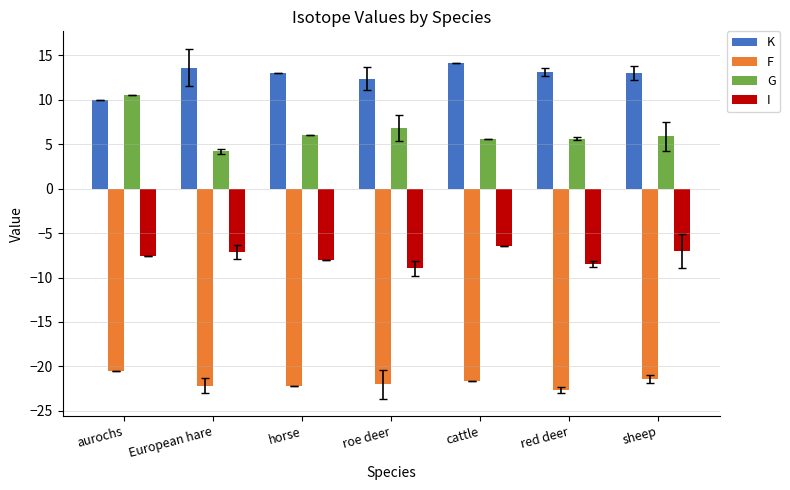

How many series are shown in this chart?

4